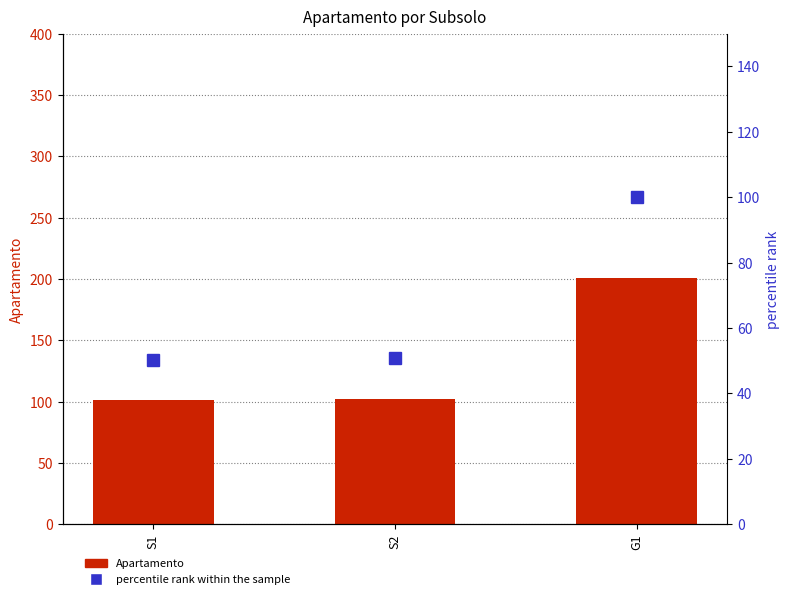

At which label does Apartamento reach its minimum?

S1